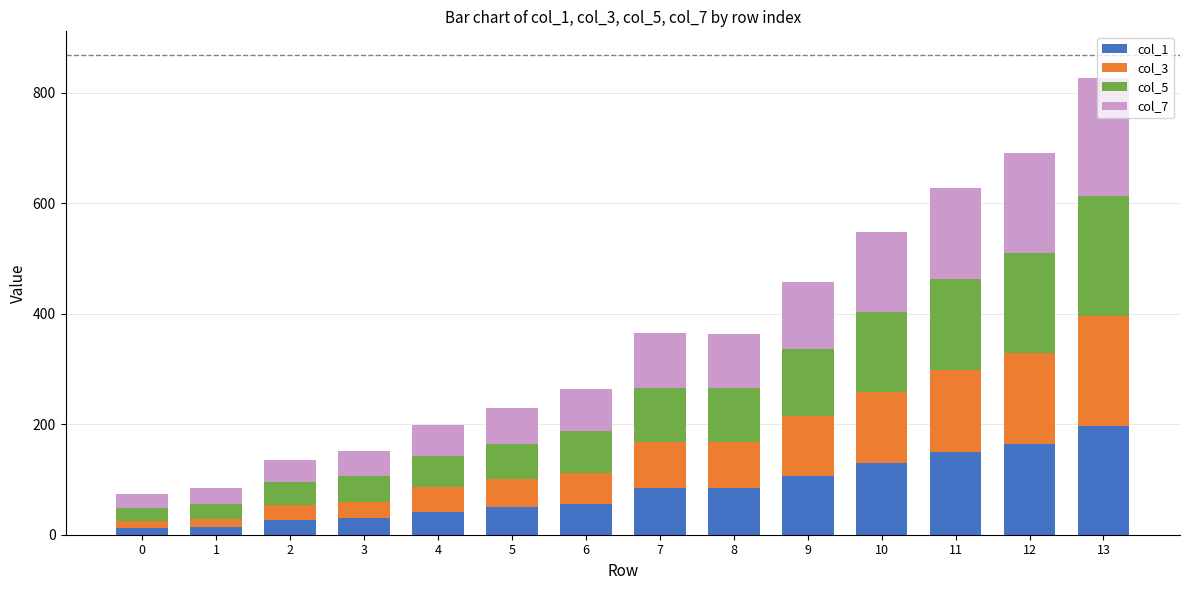

Does the chart contain any negative values?

No